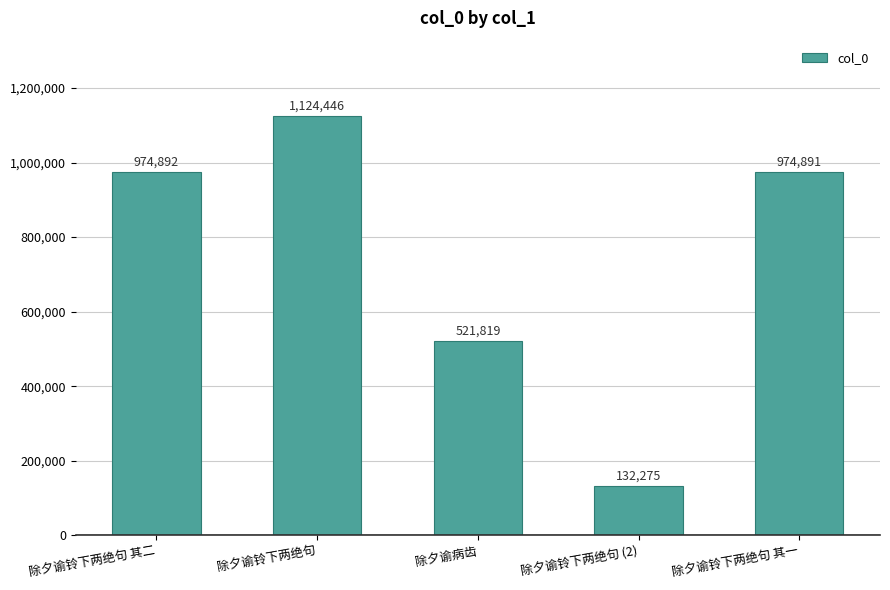

What is the sum of the values at 除夕谕病齿 and 除夕谕铃下两绝句 其二?

1496711